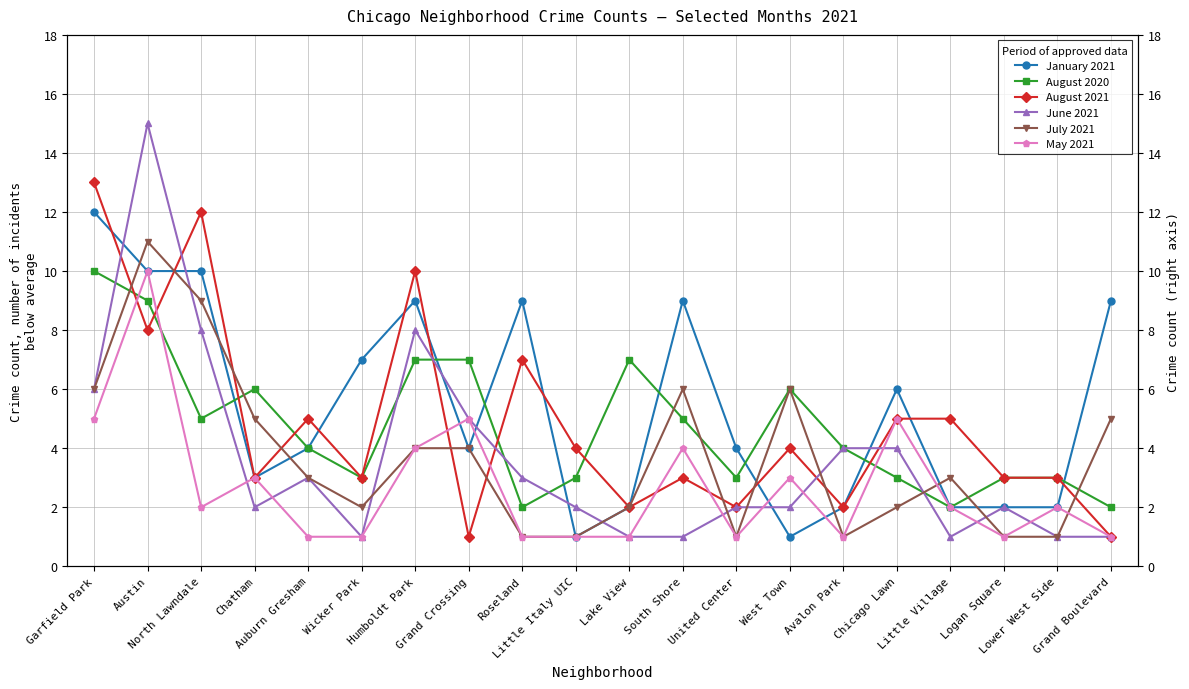

How many distinct data groups are displayed?

6